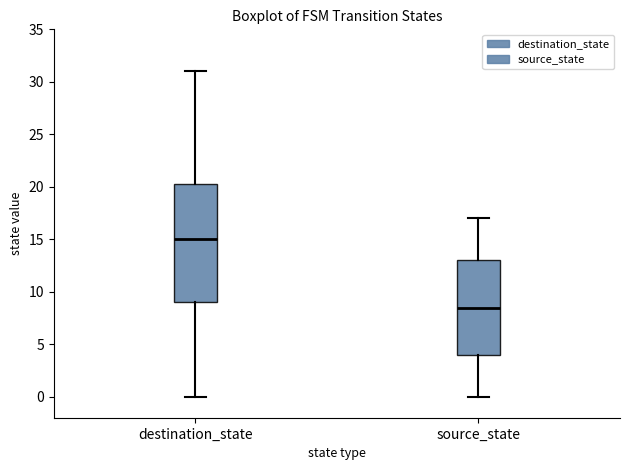

Where does the upper whisker of the box for source_state end on the y-axis? The values are not printed on the chart, so give them approximately, as read against the axis.

17.0